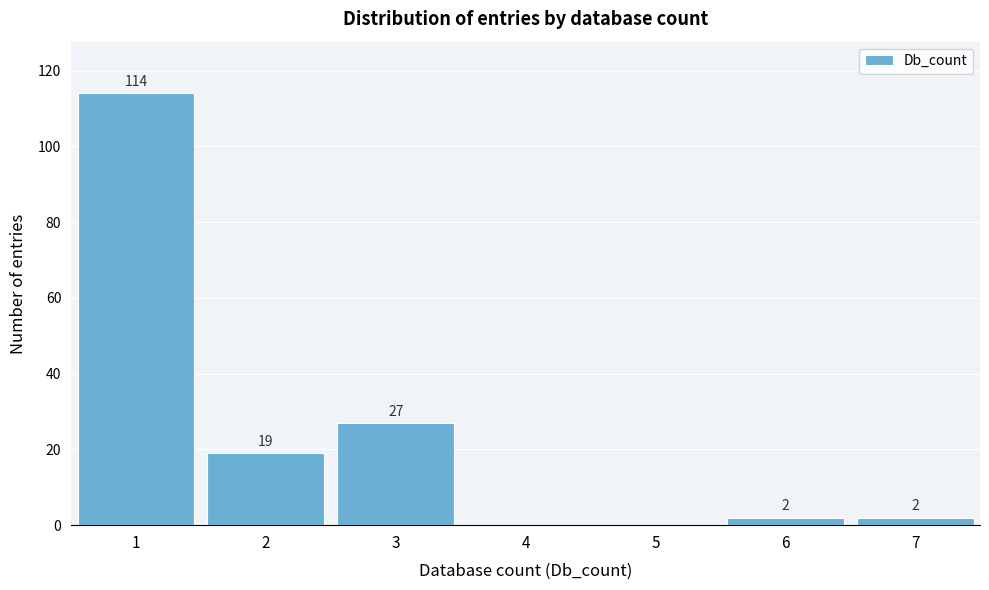

Which range on the x-axis has the tallest bar?

0.5 to 1.5